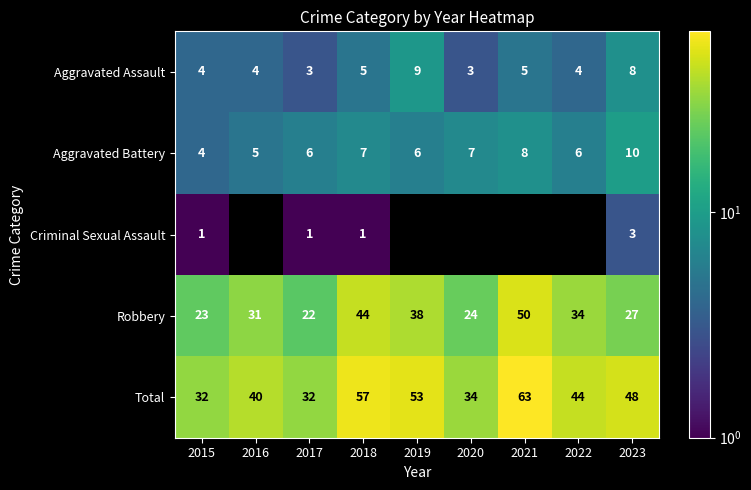

Where does the Total series first go above 44?

2018